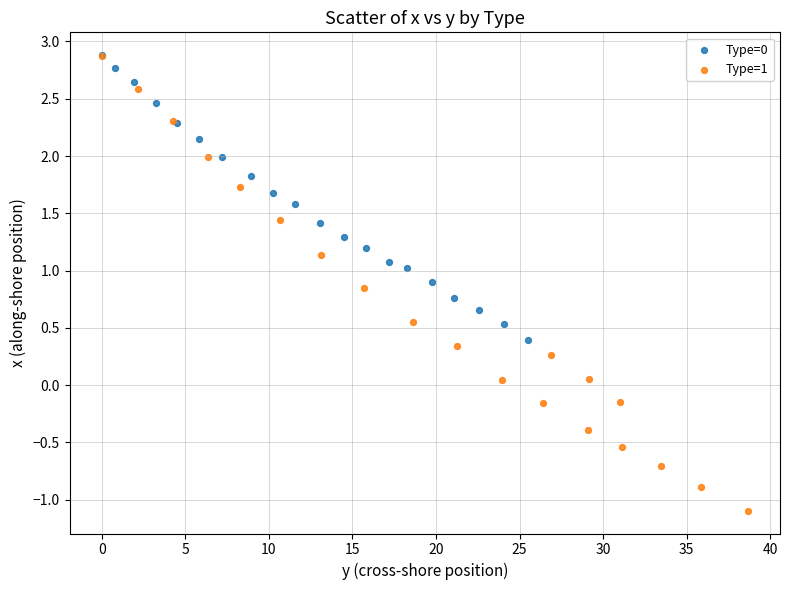

Which series contains the lowest Y value?

Type=1